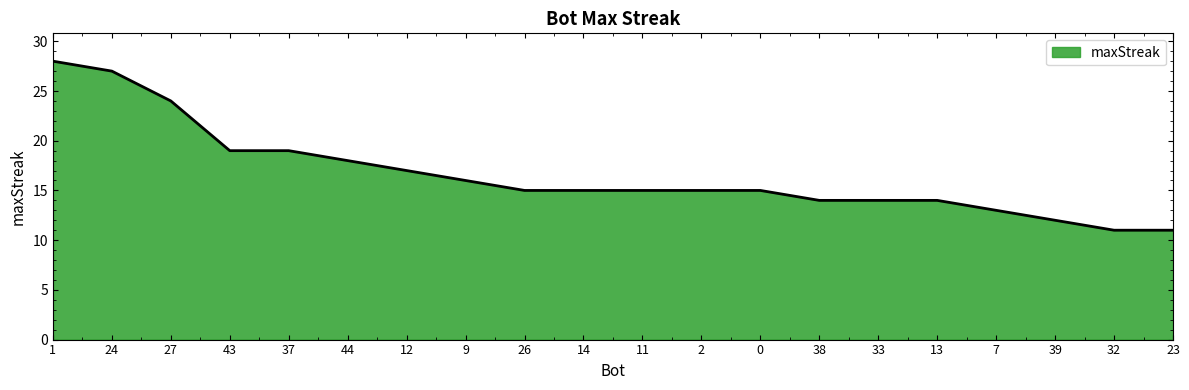

Does the chart display data point markers on the line(s)?

No